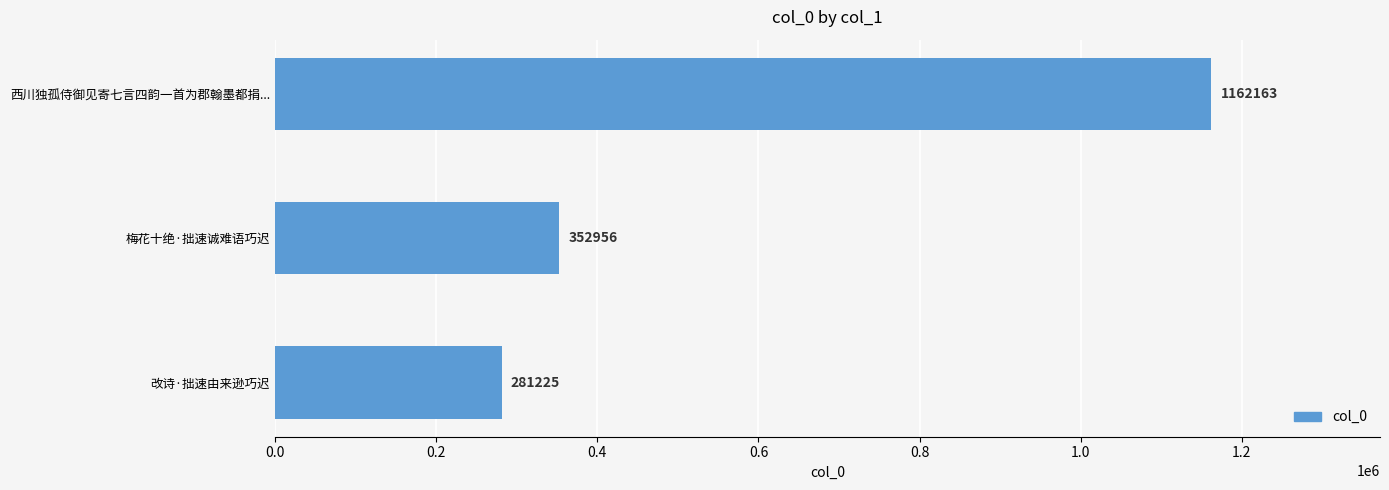

How many data points does each series have?

3